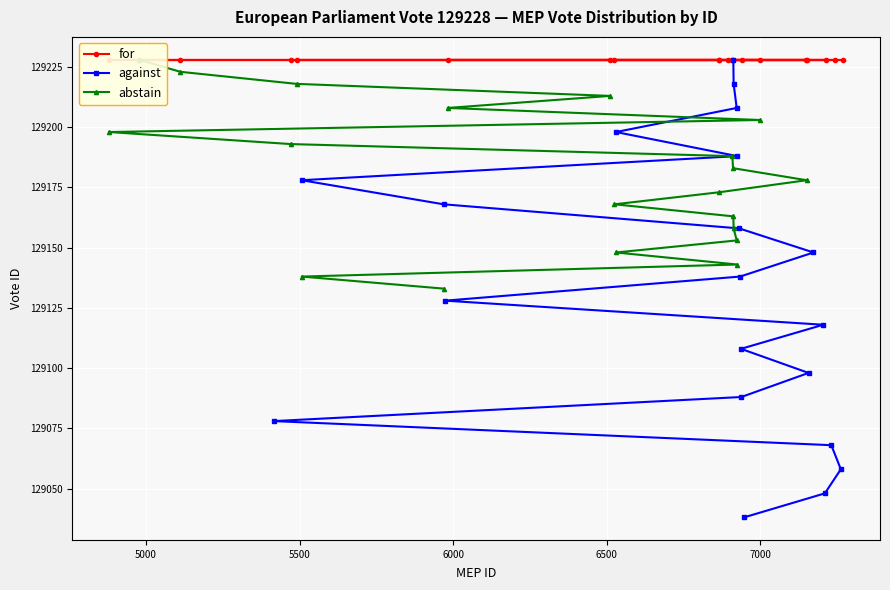

How many categories are shown in the chart?

20